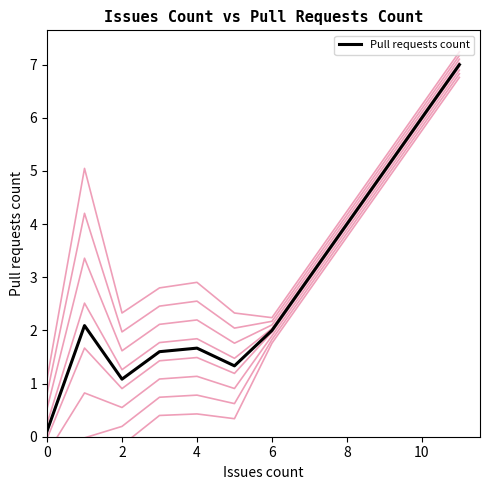

The value of Pull requests count at 6 is 3.2. True or false?

False